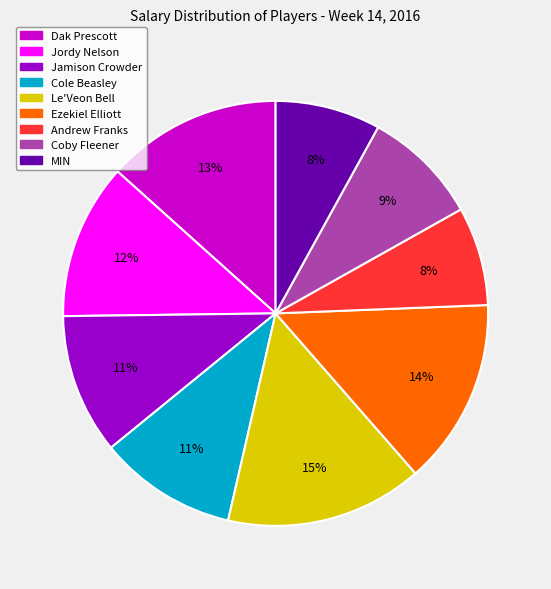

To the nearest percent, what is the average slice percentage?

11%